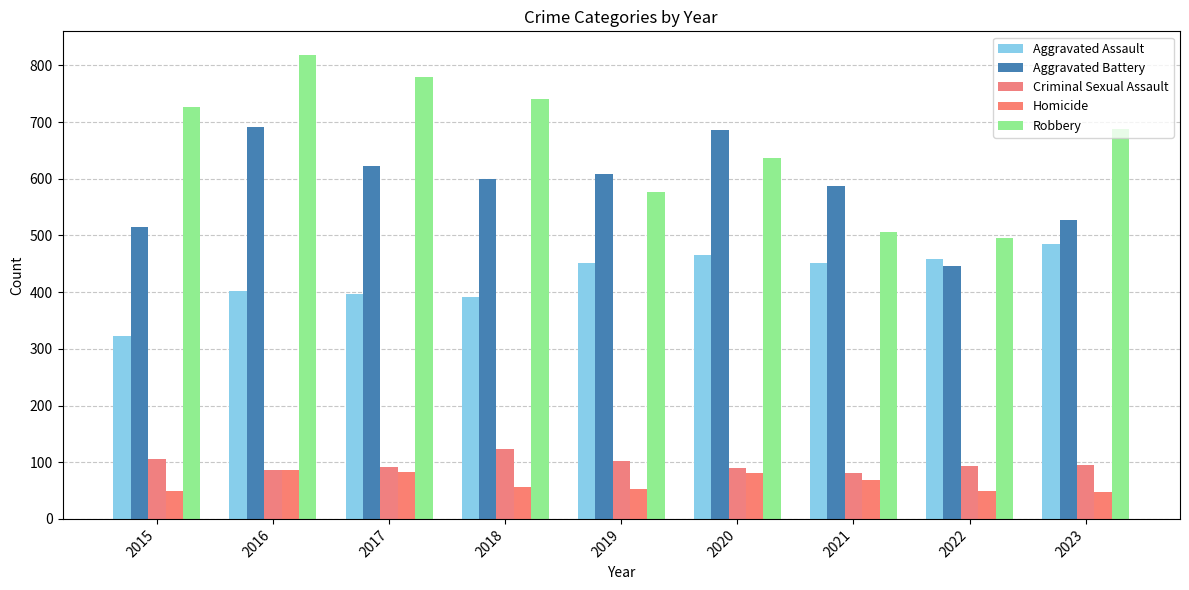

What is the difference between the Aggravated Battery values at 2023 and 2020?

159